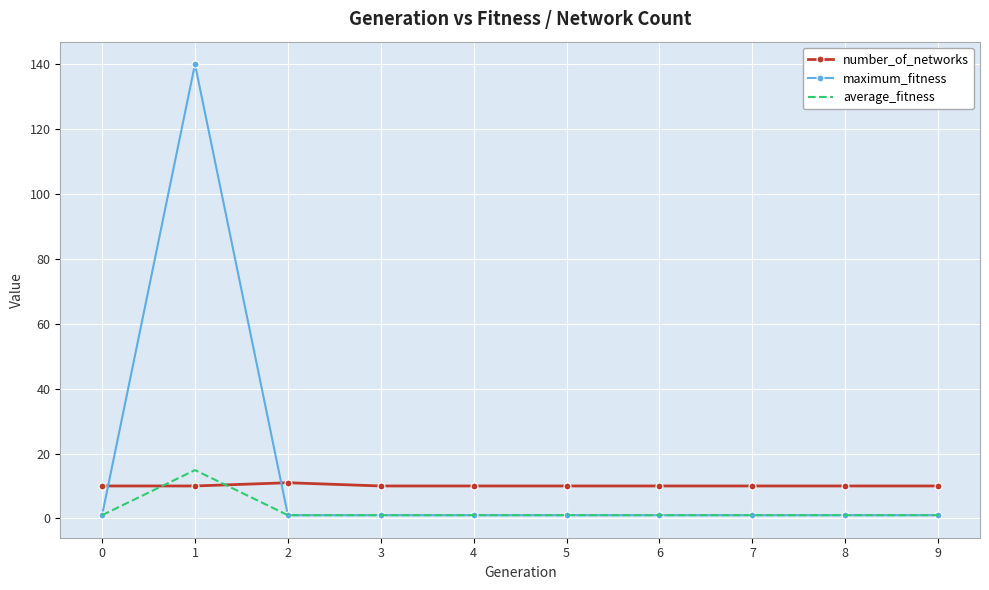

How many series are shown in this chart?

3